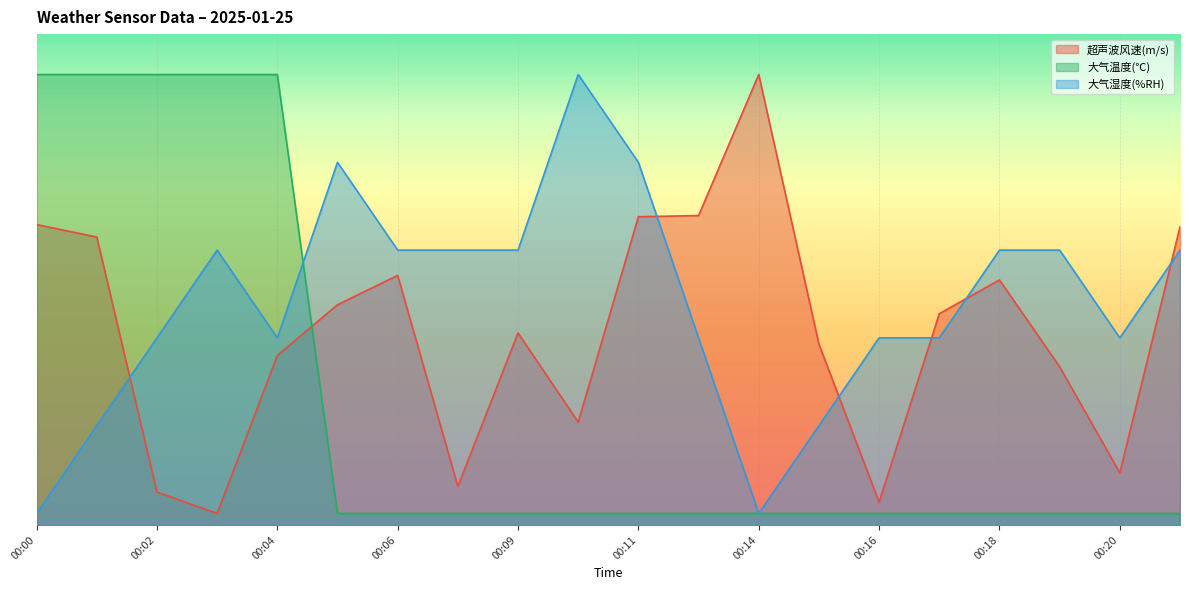

What is the total value across all series at 00:17?

71.0